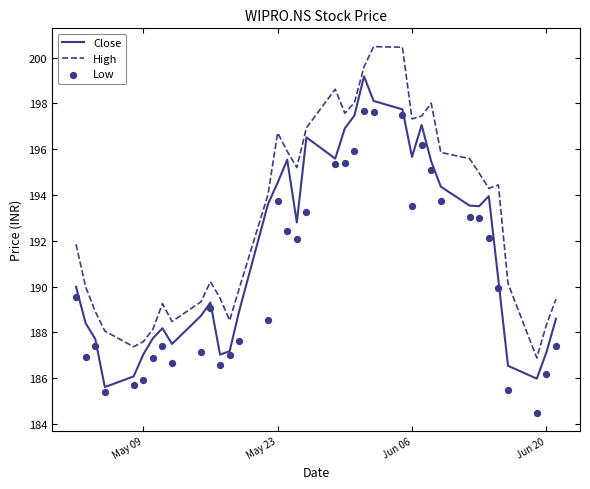

What are all the series names shown in the legend?

Close, High, Low